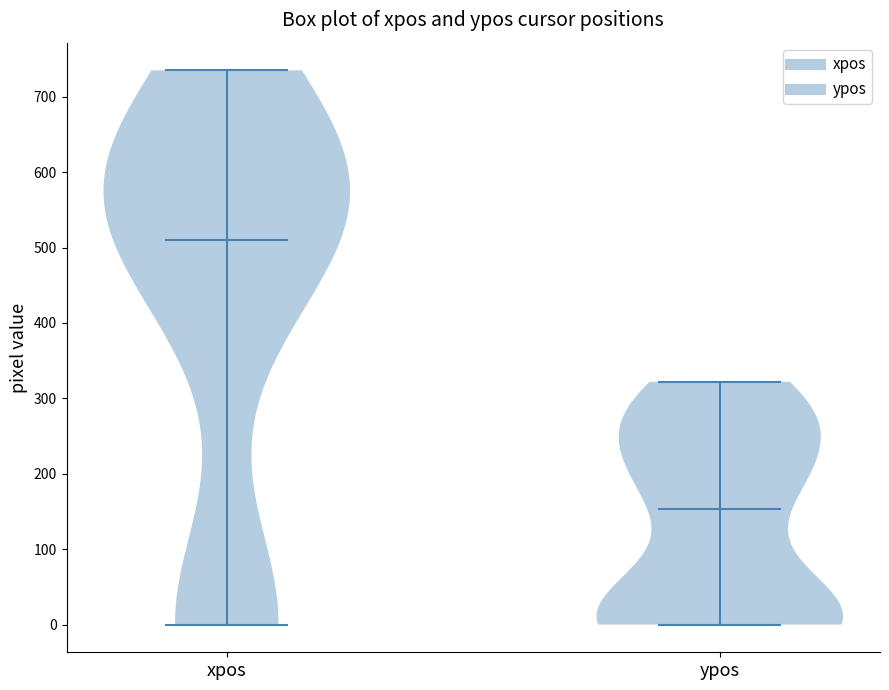

What is the lowest point the violin for ypos reaches on the y-axis? The values are not printed on the chart, so give them approximately, as read against the axis.

0